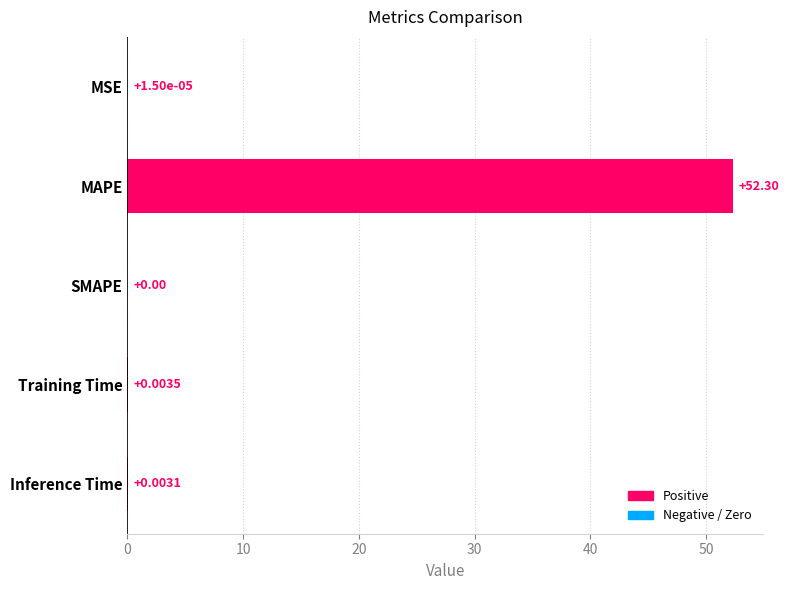

What is the maximum value shown in the chart?

52.3